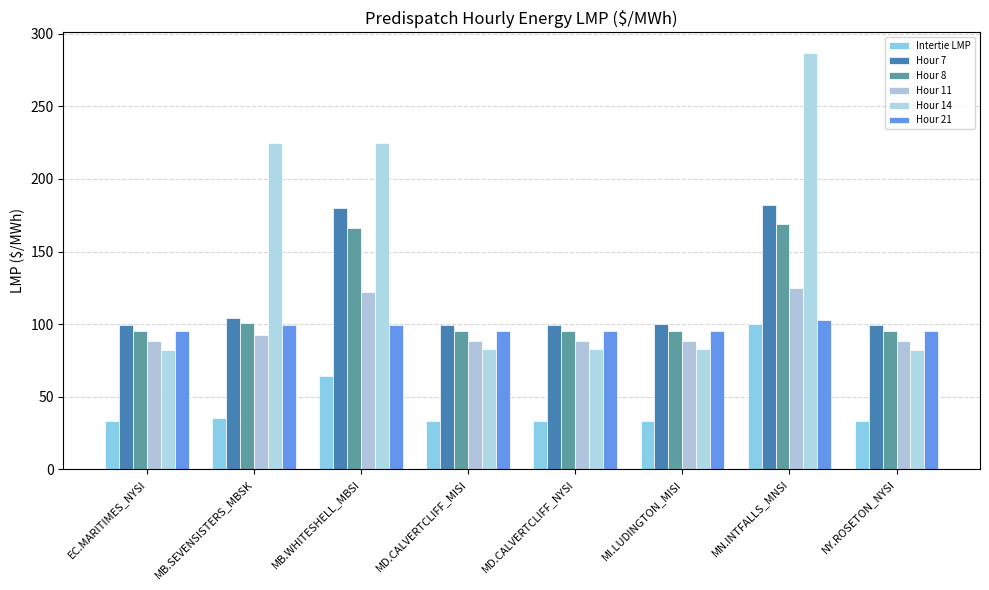

Is it true that Intertie LMP equals 33.1 at NY.ROSETON_NYSI?

True